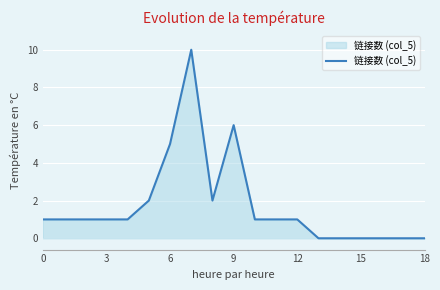

What is the greatest value displayed?

10